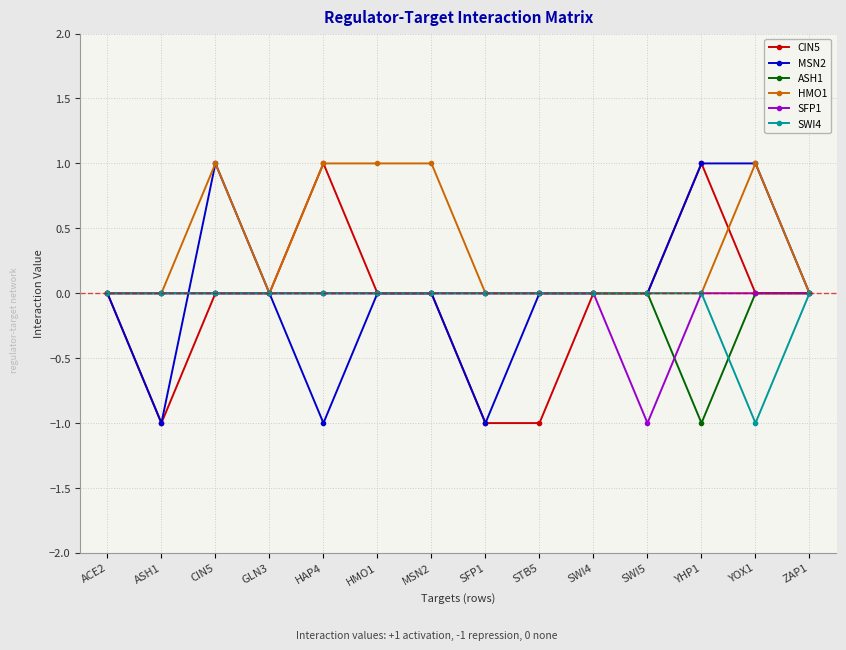

Reading left to right, what are all the values shown in this chart?

CIN5: ACE2=0	ASH1=-1	CIN5=0	GLN3=0	HAP4=1	HMO1=0	MSN2=0	SFP1=-1	STB5=-1	SWI4=0	SWI5=0	YHP1=1	YOX1=0	ZAP1=0
MSN2: ACE2=0	ASH1=-1	CIN5=1	GLN3=0	HAP4=-1	HMO1=0	MSN2=0	SFP1=-1	STB5=0	SWI4=0	SWI5=0	YHP1=1	YOX1=1	ZAP1=0
ASH1: ACE2=0	ASH1=0	CIN5=0	GLN3=0	HAP4=0	HMO1=0	MSN2=0	SFP1=0	STB5=0	SWI4=0	SWI5=0	YHP1=-1	YOX1=0	ZAP1=0
HMO1: ACE2=0	ASH1=0	CIN5=1	GLN3=0	HAP4=1	HMO1=1	MSN2=1	SFP1=0	STB5=0	SWI4=0	SWI5=0	YHP1=0	YOX1=1	ZAP1=0
SFP1: ACE2=0	ASH1=0	CIN5=0	GLN3=0	HAP4=0	HMO1=0	MSN2=0	SFP1=0	STB5=0	SWI4=0	SWI5=-1	YHP1=0	YOX1=0	ZAP1=0
SWI4: ACE2=0	ASH1=0	CIN5=0	GLN3=0	HAP4=0	HMO1=0	MSN2=0	SFP1=0	STB5=0	SWI4=0	SWI5=0	YHP1=0	YOX1=-1	ZAP1=0